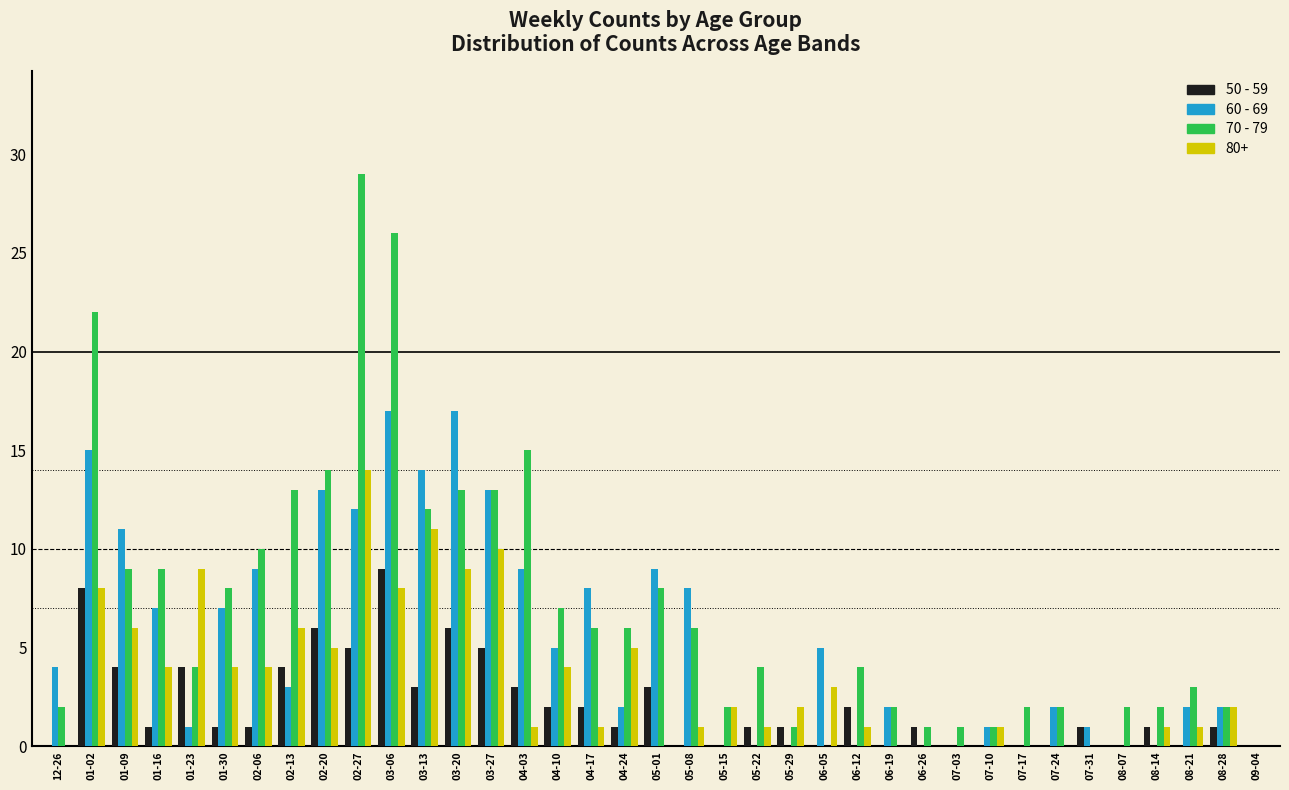

Is the value of 60 - 69 at 08-21 greater than the value of 50 - 59 at 08-14?

Yes